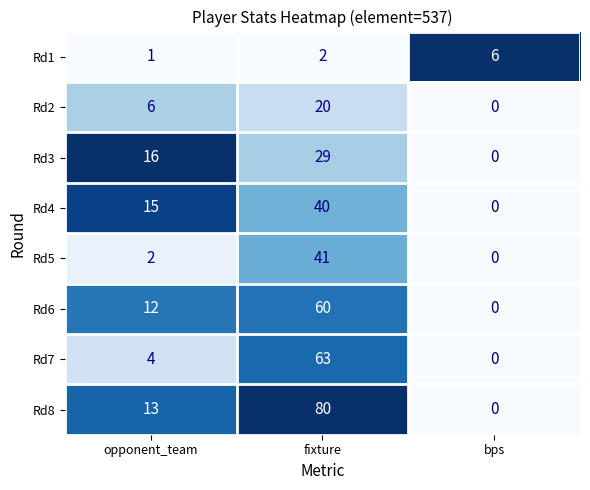

At which label does Rd6 reach its peak?

fixture